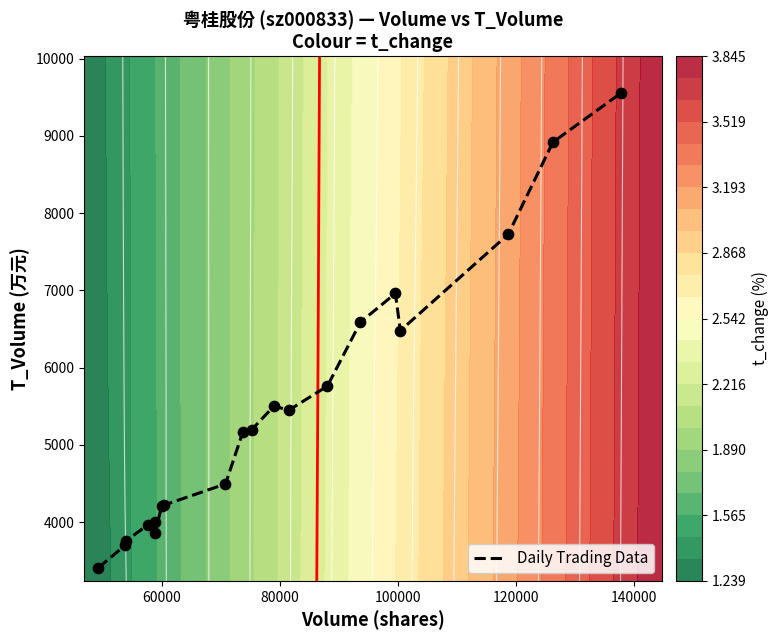

What is the difference between the second highest and second lowest values?

5221